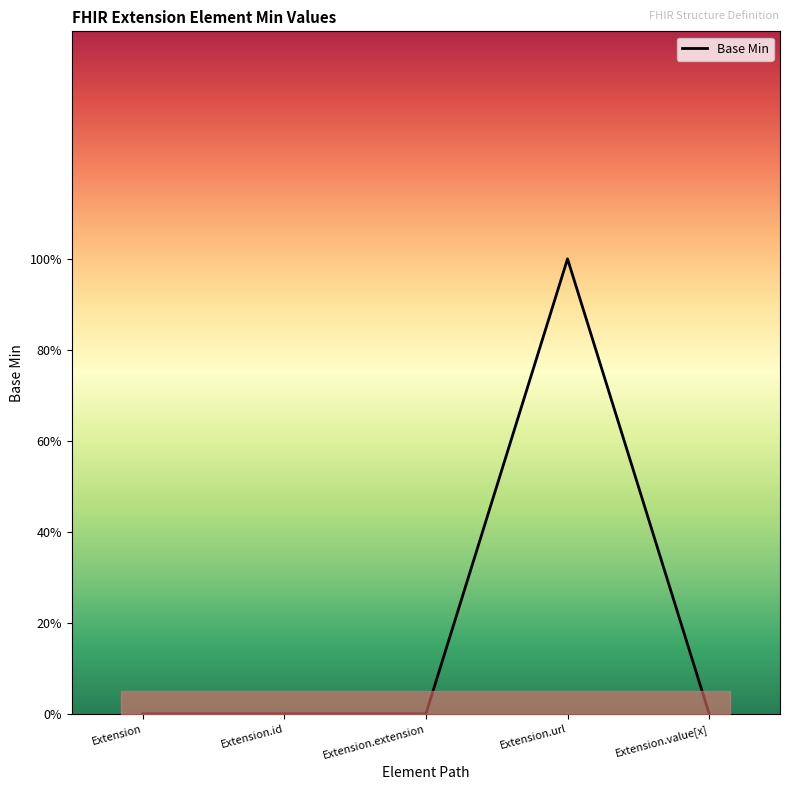

Does the chart have visible grid lines?

No